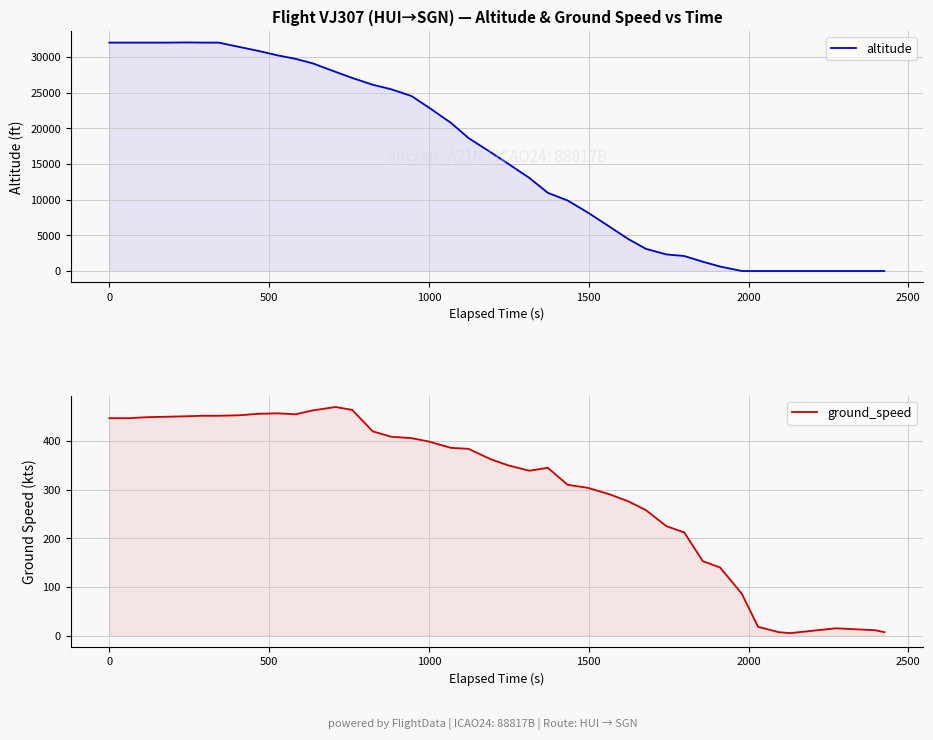

Which series has the largest total across all categories?

altitude